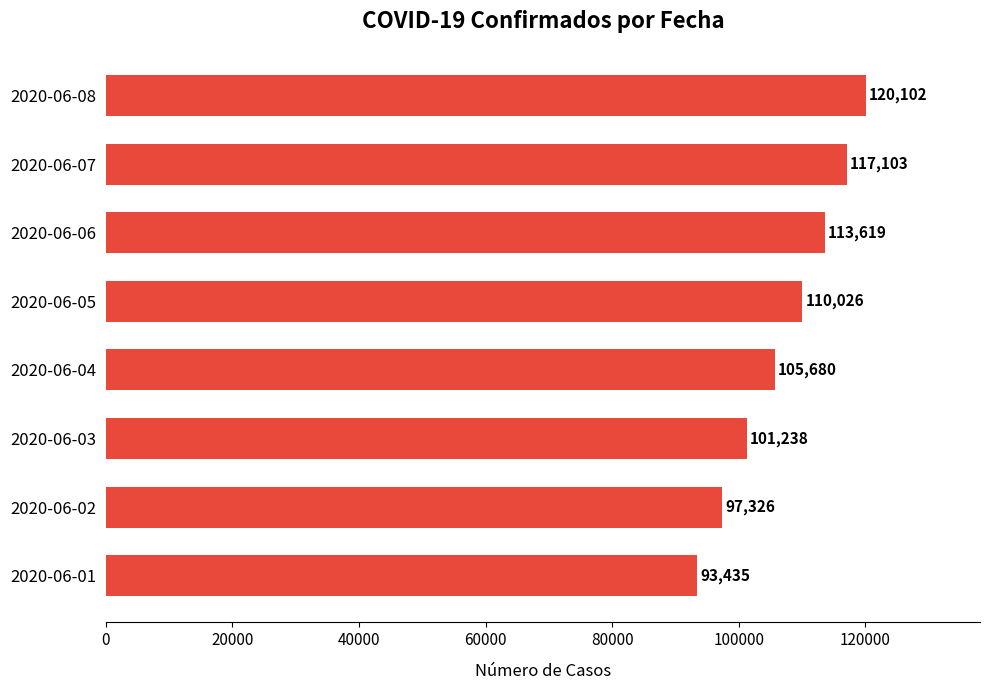

Reading bottom to top, transcribe all the data shown in this chart.

93435	97326	101238	105680	110026	113619	117103	120102